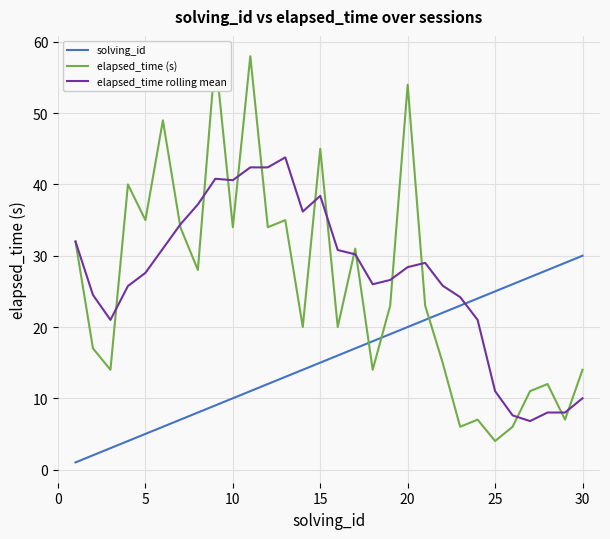

Which series ends up on top after the final intersection of elapsed_time rolling mean and solving_id?

solving_id